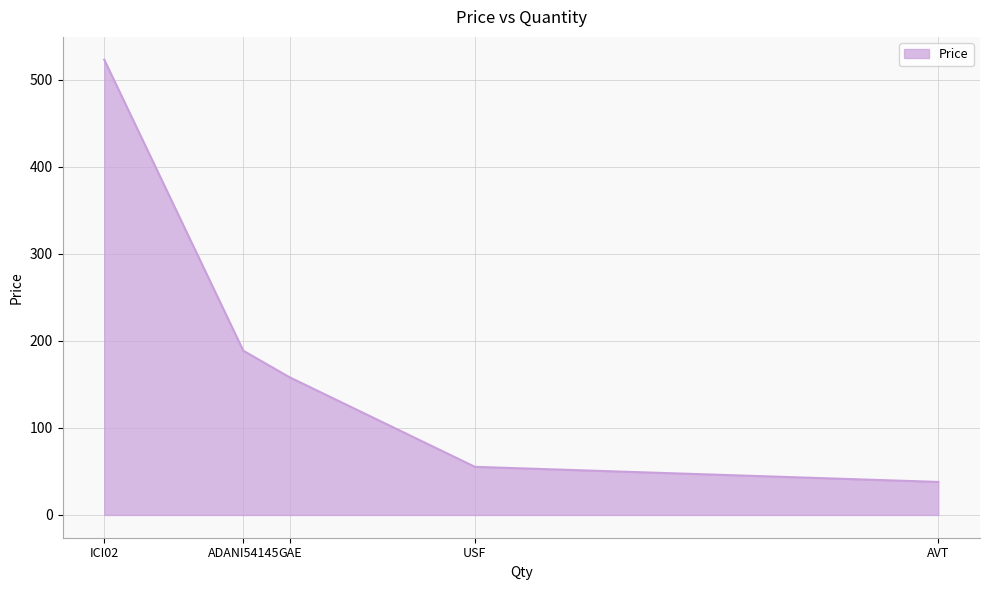

Count the number of categories in the chart.

5